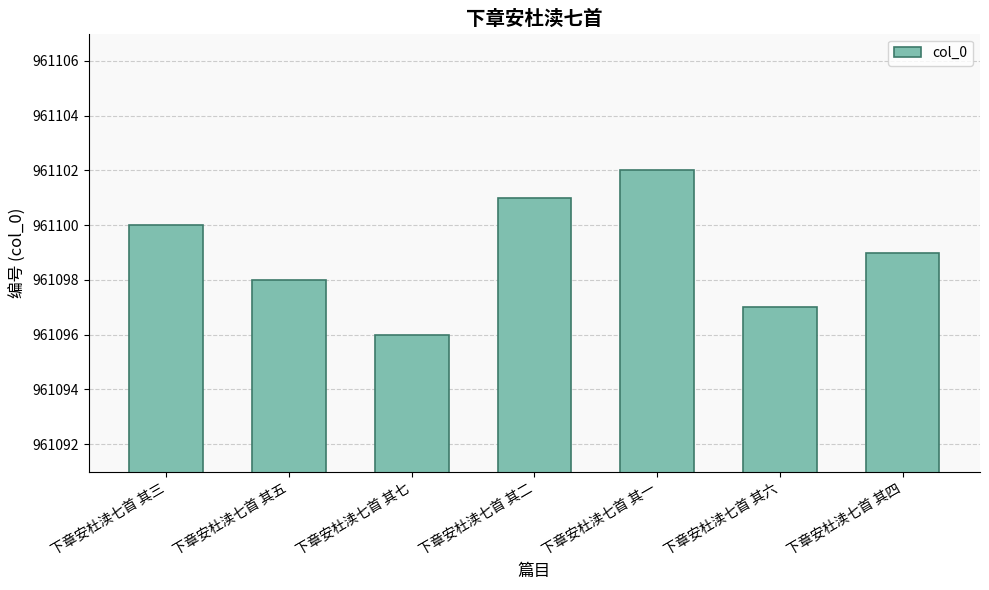

What position from the left is 下章安杜渎七首 其七?

3